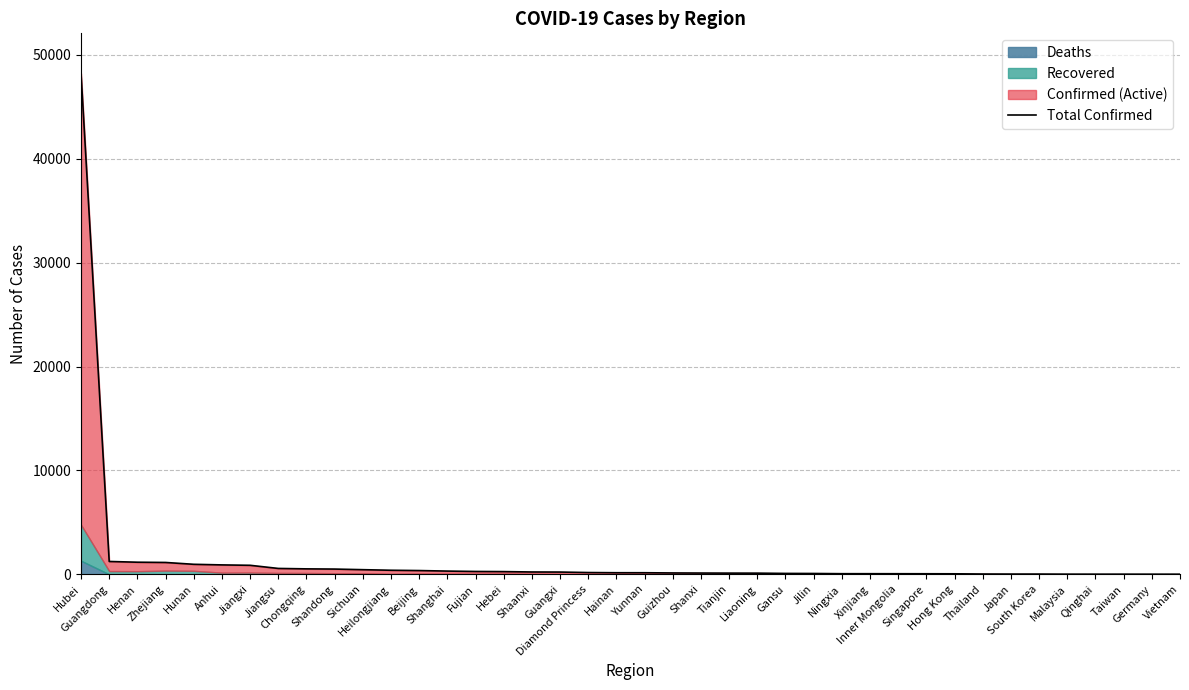

Reading left to right, list all the values displayed in this chart.

Hubei=48206	Guangdong=1241	Henan=1169	Zhejiang=1145	Hunan=968	Anhui=910	Jiangxi=872	Jiangsu=570	Chongqing=529	Shandong=509	Sichuan=451	Heilongjiang=395	Beijing=366	Shanghai=315	Fujian=279	Hebei=265	Shaanxi=229	Guangxi=222	Diamond Princess=175	Hainan=157	Yunnan=156	Guizhou=135	Shanxi=126	Tianjin=119	Liaoning=117	Gansu=90	Jilin=84	Ningxia=64	Xinjiang=63	Inner Mongolia=61	Singapore=58	Hong Kong=53	Thailand=33	Japan=28	South Korea=28	Malaysia=19	Qinghai=18	Taiwan=18	Germany=16	Vietnam=16